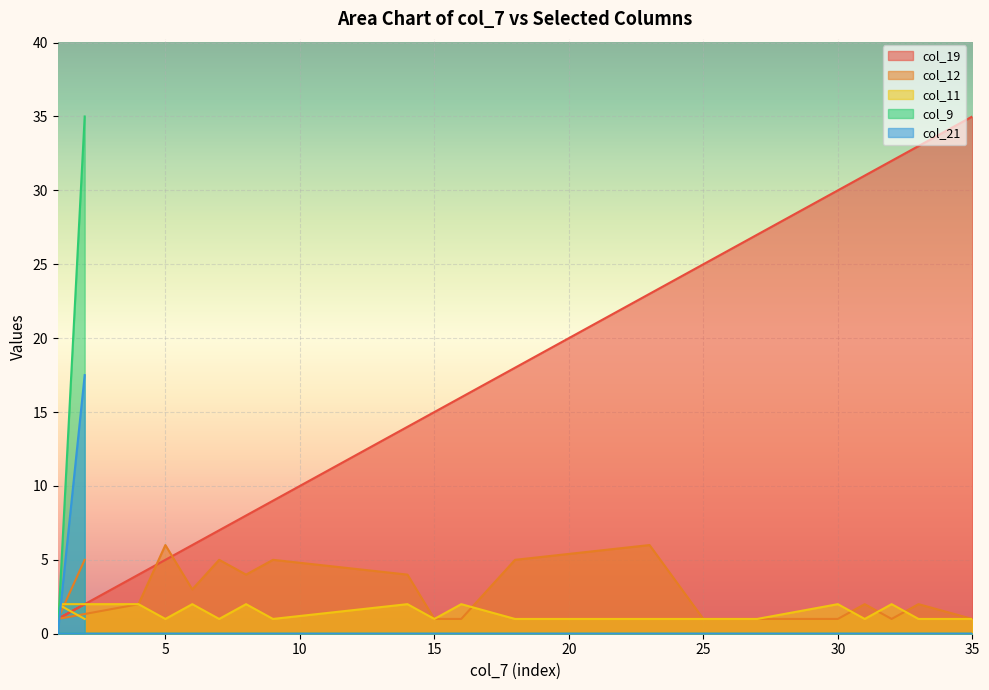

List the labels in order of col_11 value, smallest first.

2, 5, 7, 9, 15, 18, 23, 25, 27, 31, 33, 35, 1, 4, 6, 8, 14, 16, 30, 32